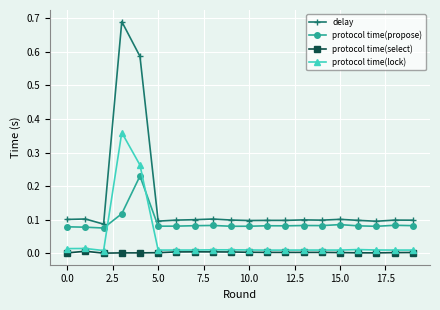

Is this an area chart (filled region under the line)?

No